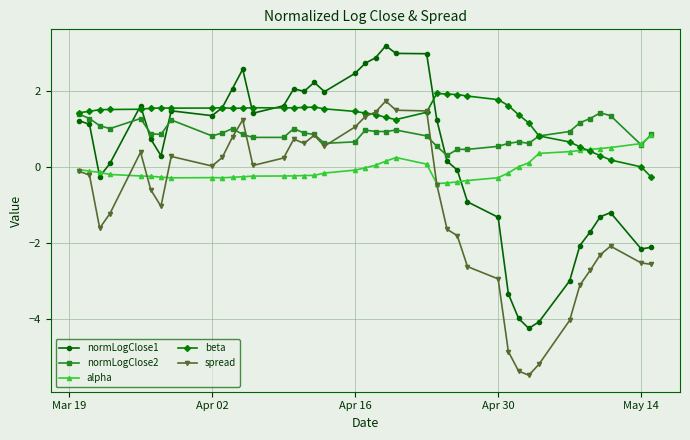

Which series has the largest range (max minus min)?

normLogClose1